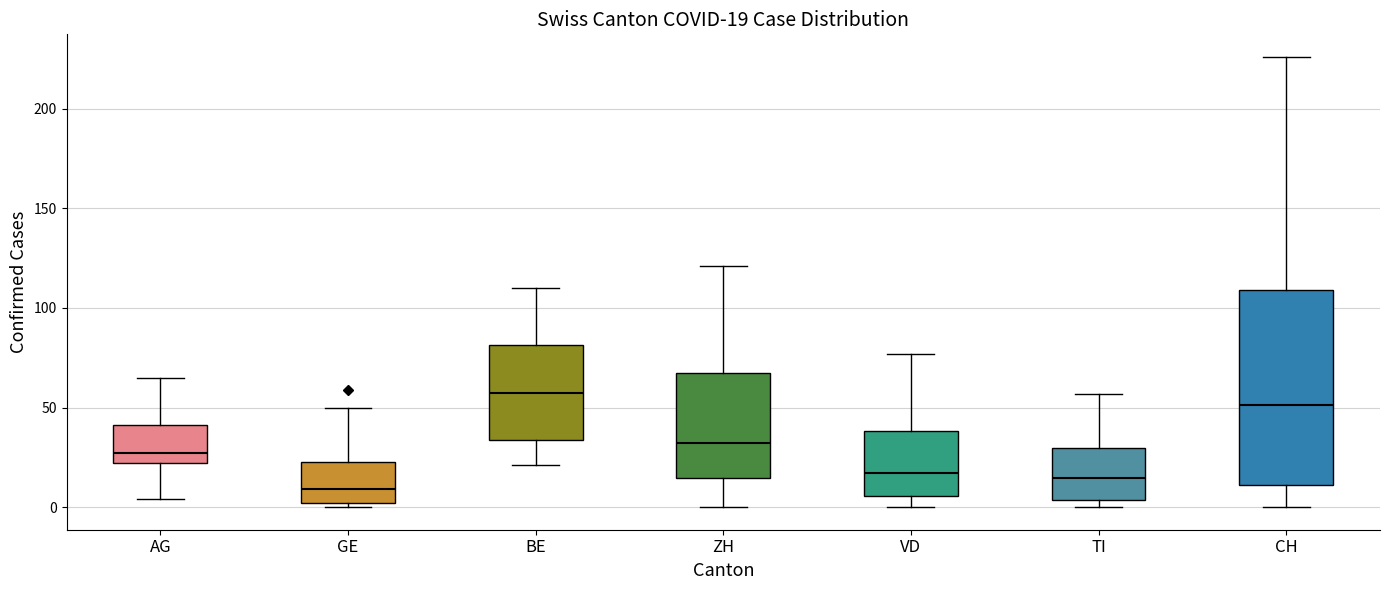

Which box's median line is the highest?

BE